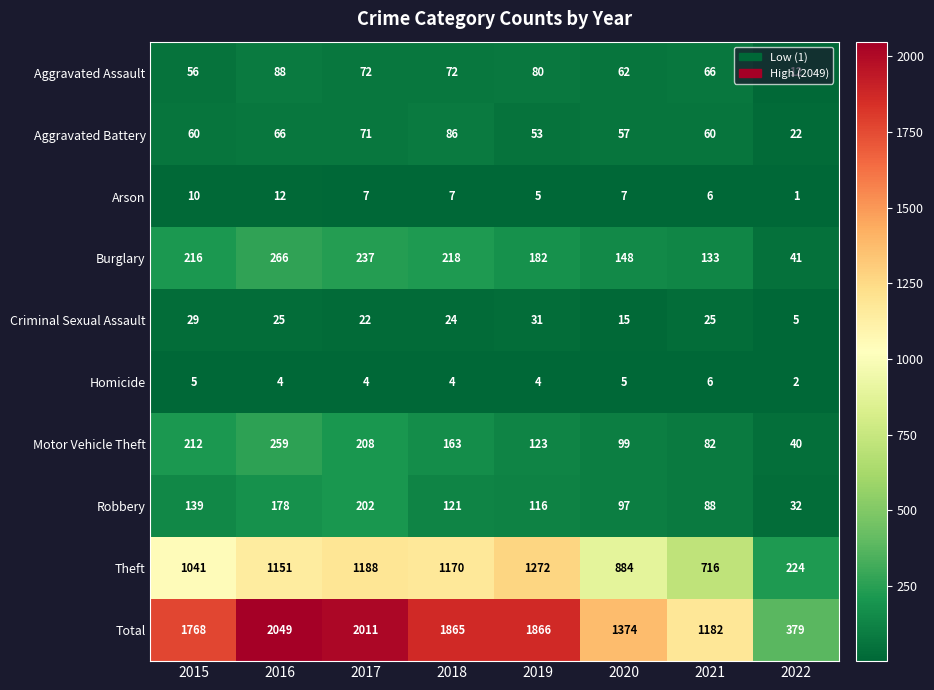

List the series in order of their peak value, highest first.

Total, Theft, Burglary, Motor Vehicle Theft, Robbery, Aggravated Assault, Aggravated Battery, Criminal Sexual Assault, Arson, Homicide